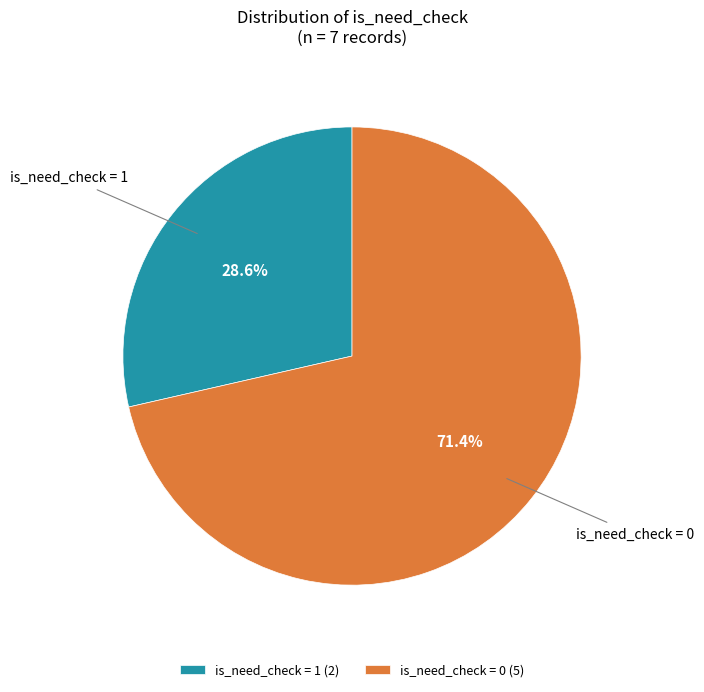

What portion of the pie excludes is_need_check = 1?

71.4%